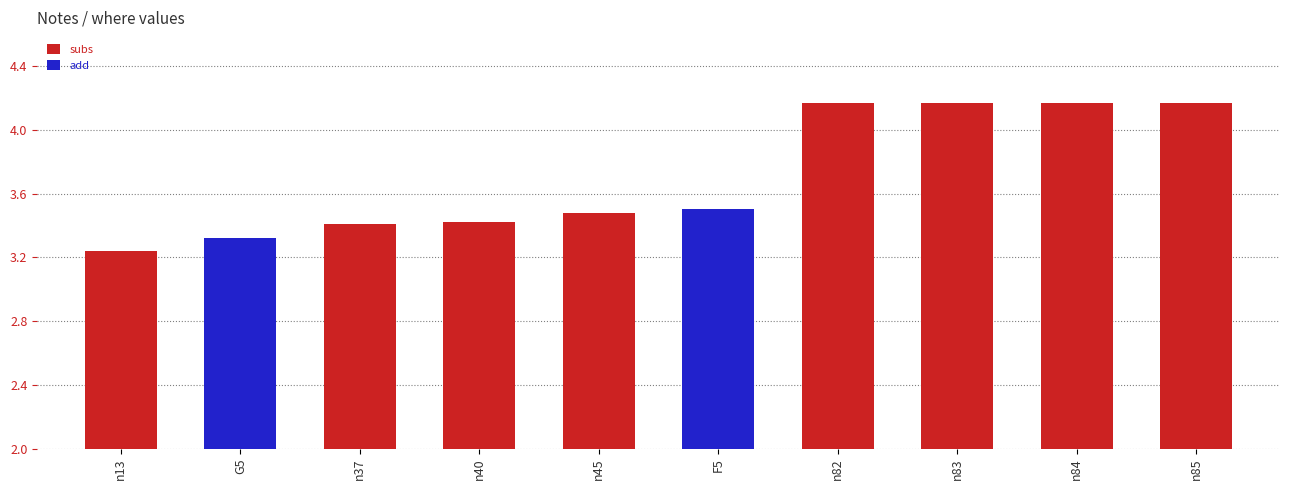

The value at n40 is 3.4. True or false?

True